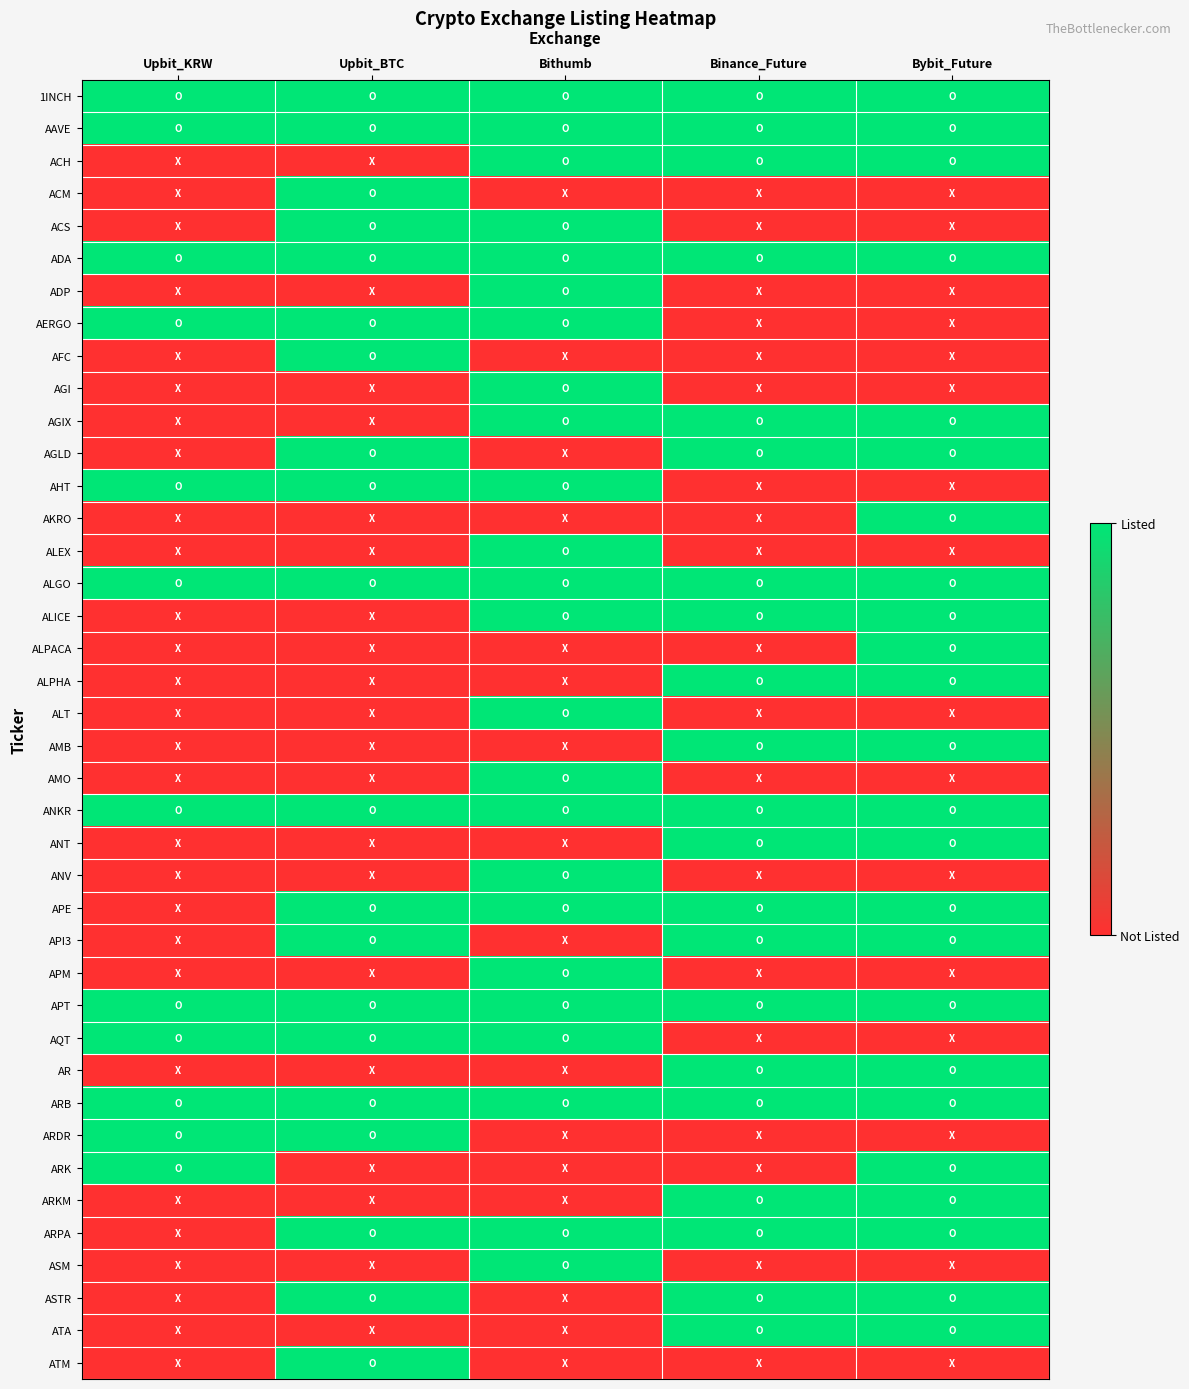

Reading left to right, transcribe all the data shown in this chart.

1INCH: Upbit_KRW=1	Upbit_BTC=1	Bithumb=1	Binance_Future=1	Bybit_Future=1
AAVE: Upbit_KRW=1	Upbit_BTC=1	Bithumb=1	Binance_Future=1	Bybit_Future=1
ACH: Upbit_KRW=0	Upbit_BTC=0	Bithumb=1	Binance_Future=1	Bybit_Future=1
ACM: Upbit_KRW=0	Upbit_BTC=1	Bithumb=0	Binance_Future=0	Bybit_Future=0
ACS: Upbit_KRW=0	Upbit_BTC=1	Bithumb=1	Binance_Future=0	Bybit_Future=0
ADA: Upbit_KRW=1	Upbit_BTC=1	Bithumb=1	Binance_Future=1	Bybit_Future=1
ADP: Upbit_KRW=0	Upbit_BTC=0	Bithumb=1	Binance_Future=0	Bybit_Future=0
AERGO: Upbit_KRW=1	Upbit_BTC=1	Bithumb=1	Binance_Future=0	Bybit_Future=0
AFC: Upbit_KRW=0	Upbit_BTC=1	Bithumb=0	Binance_Future=0	Bybit_Future=0
AGI: Upbit_KRW=0	Upbit_BTC=0	Bithumb=1	Binance_Future=0	Bybit_Future=0
AGIX: Upbit_KRW=0	Upbit_BTC=0	Bithumb=1	Binance_Future=1	Bybit_Future=1
AGLD: Upbit_KRW=0	Upbit_BTC=1	Bithumb=0	Binance_Future=1	Bybit_Future=1
AHT: Upbit_KRW=1	Upbit_BTC=1	Bithumb=1	Binance_Future=0	Bybit_Future=0
AKRO: Upbit_KRW=0	Upbit_BTC=0	Bithumb=0	Binance_Future=0	Bybit_Future=1
ALEX: Upbit_KRW=0	Upbit_BTC=0	Bithumb=1	Binance_Future=0	Bybit_Future=0
ALGO: Upbit_KRW=1	Upbit_BTC=1	Bithumb=1	Binance_Future=1	Bybit_Future=1
ALICE: Upbit_KRW=0	Upbit_BTC=0	Bithumb=1	Binance_Future=1	Bybit_Future=1
ALPACA: Upbit_KRW=0	Upbit_BTC=0	Bithumb=0	Binance_Future=0	Bybit_Future=1
ALPHA: Upbit_KRW=0	Upbit_BTC=0	Bithumb=0	Binance_Future=1	Bybit_Future=1
ALT: Upbit_KRW=0	Upbit_BTC=0	Bithumb=1	Binance_Future=0	Bybit_Future=0
AMB: Upbit_KRW=0	Upbit_BTC=0	Bithumb=0	Binance_Future=1	Bybit_Future=1
AMO: Upbit_KRW=0	Upbit_BTC=0	Bithumb=1	Binance_Future=0	Bybit_Future=0
ANKR: Upbit_KRW=1	Upbit_BTC=1	Bithumb=1	Binance_Future=1	Bybit_Future=1
ANT: Upbit_KRW=0	Upbit_BTC=0	Bithumb=0	Binance_Future=1	Bybit_Future=1
ANV: Upbit_KRW=0	Upbit_BTC=0	Bithumb=1	Binance_Future=0	Bybit_Future=0
APE: Upbit_KRW=0	Upbit_BTC=1	Bithumb=1	Binance_Future=1	Bybit_Future=1
API3: Upbit_KRW=0	Upbit_BTC=1	Bithumb=0	Binance_Future=1	Bybit_Future=1
APM: Upbit_KRW=0	Upbit_BTC=0	Bithumb=1	Binance_Future=0	Bybit_Future=0
APT: Upbit_KRW=1	Upbit_BTC=1	Bithumb=1	Binance_Future=1	Bybit_Future=1
AQT: Upbit_KRW=1	Upbit_BTC=1	Bithumb=1	Binance_Future=0	Bybit_Future=0
AR: Upbit_KRW=0	Upbit_BTC=0	Bithumb=0	Binance_Future=1	Bybit_Future=1
ARB: Upbit_KRW=1	Upbit_BTC=1	Bithumb=1	Binance_Future=1	Bybit_Future=1
ARDR: Upbit_KRW=1	Upbit_BTC=1	Bithumb=0	Binance_Future=0	Bybit_Future=0
ARK: Upbit_KRW=1	Upbit_BTC=0	Bithumb=0	Binance_Future=0	Bybit_Future=1
ARKM: Upbit_KRW=0	Upbit_BTC=0	Bithumb=0	Binance_Future=1	Bybit_Future=1
ARPA: Upbit_KRW=0	Upbit_BTC=1	Bithumb=1	Binance_Future=1	Bybit_Future=1
ASM: Upbit_KRW=0	Upbit_BTC=0	Bithumb=1	Binance_Future=0	Bybit_Future=0
ASTR: Upbit_KRW=0	Upbit_BTC=1	Bithumb=0	Binance_Future=1	Bybit_Future=1
ATA: Upbit_KRW=0	Upbit_BTC=0	Bithumb=0	Binance_Future=1	Bybit_Future=1
ATM: Upbit_KRW=0	Upbit_BTC=1	Bithumb=0	Binance_Future=0	Bybit_Future=0